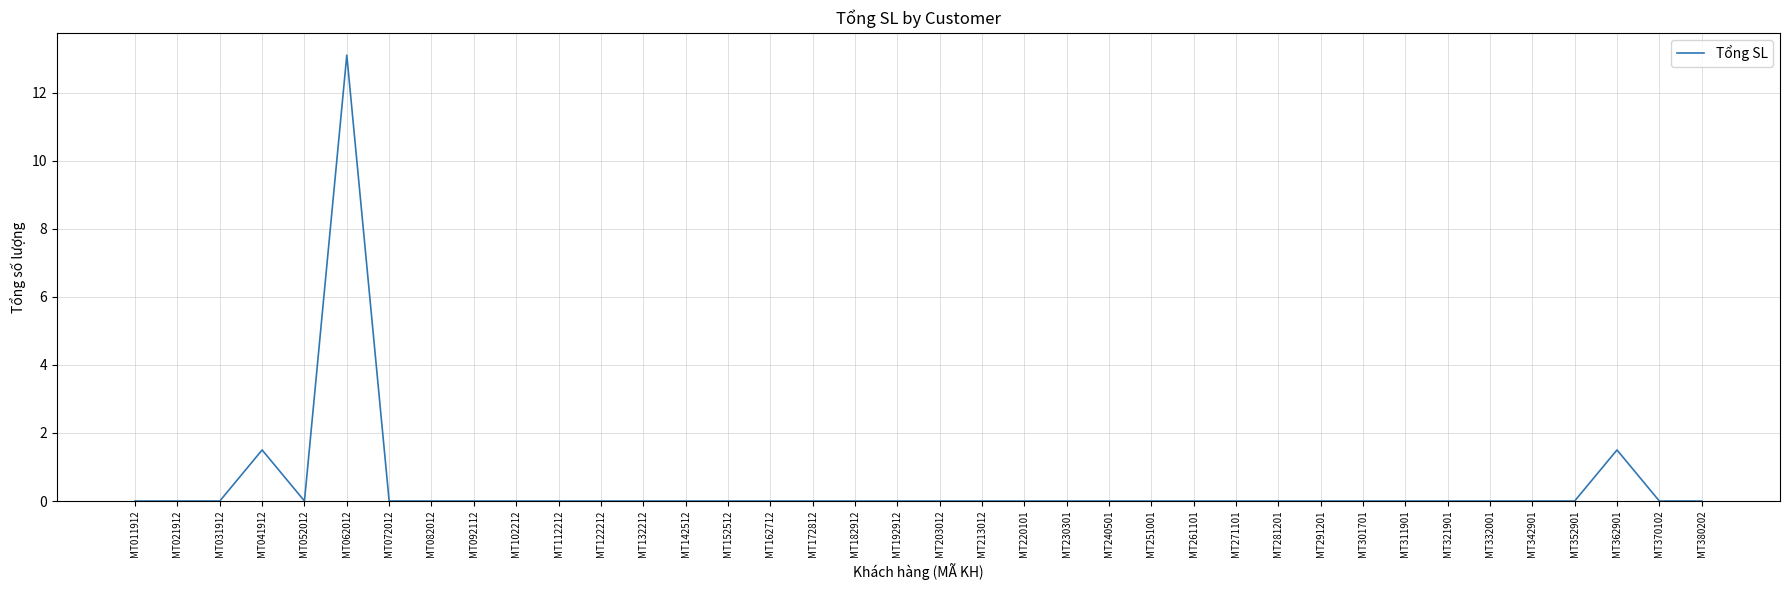

How many lines are shown in the chart?

1